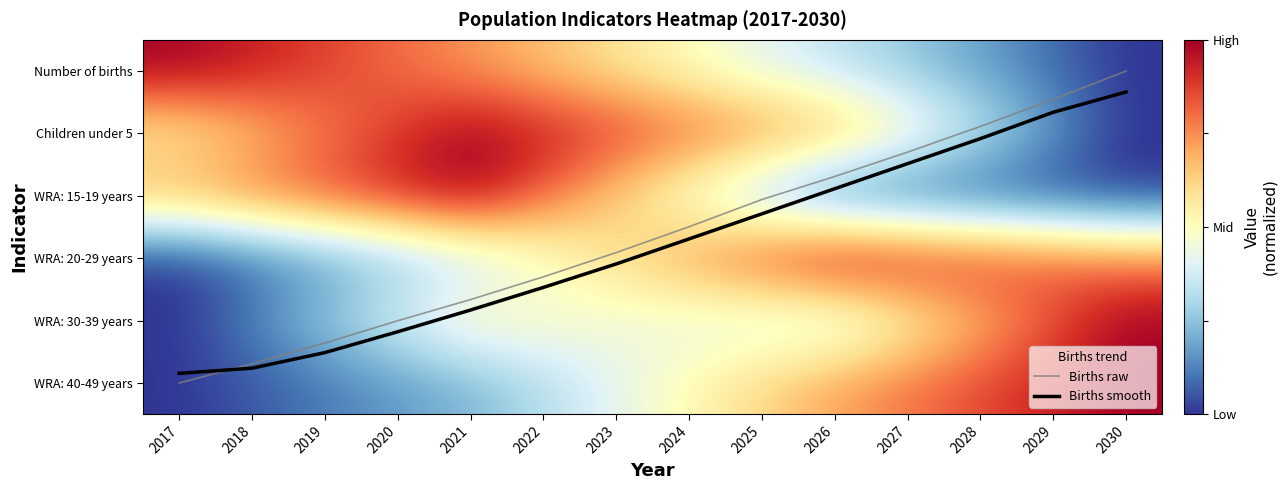

Which series has the widest spread of values?

Births raw